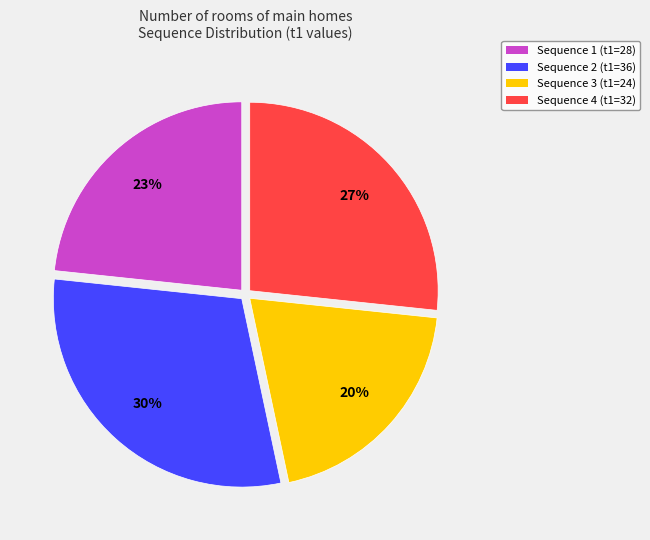

How many slices are in this pie chart?

4